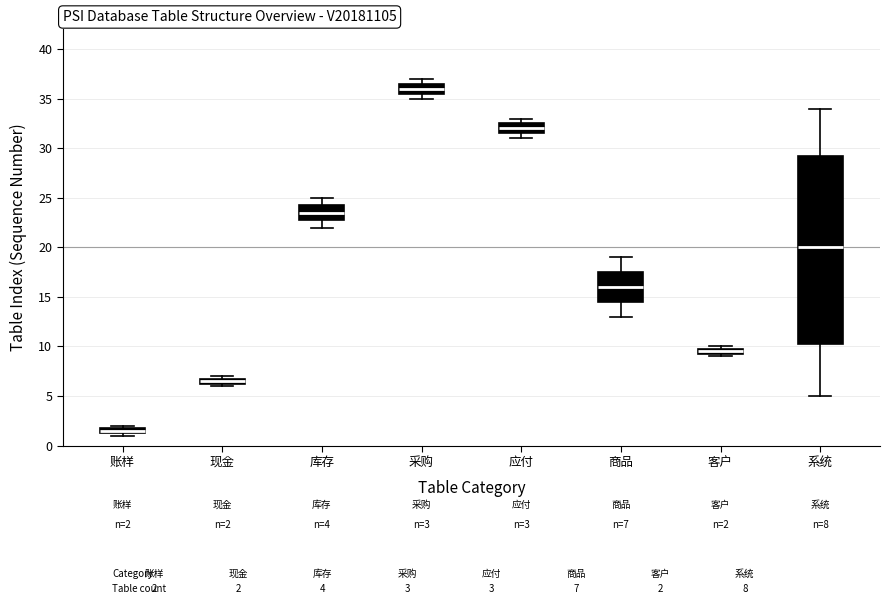

Comparing the boxes themselves (not the whiskers), which one is the tallest?

系统